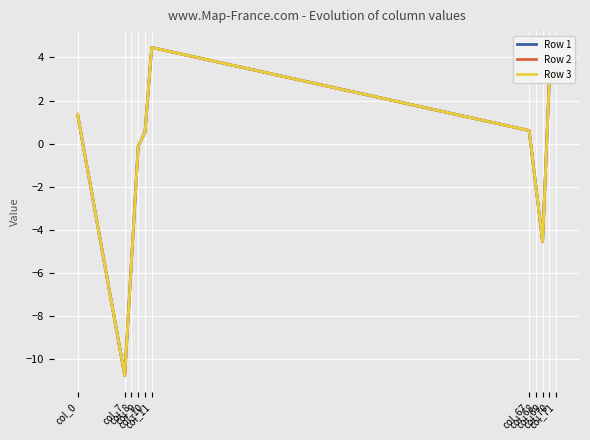

Is this an area chart (filled region under the line)?

No